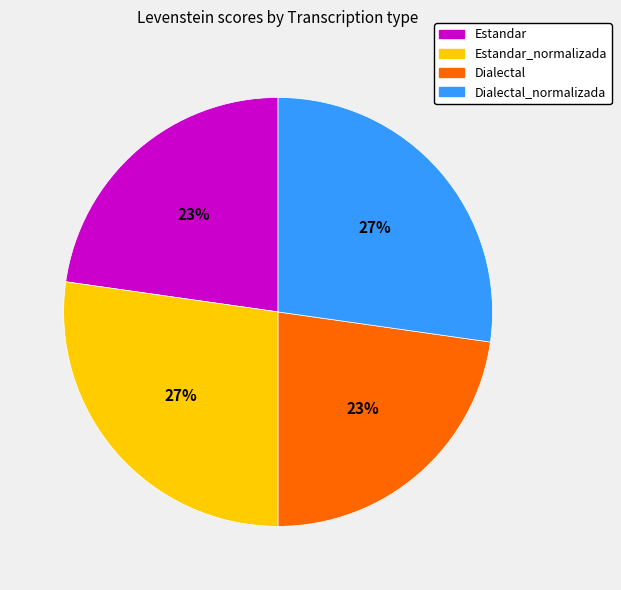

To the nearest percent, what is the average slice percentage?

25%